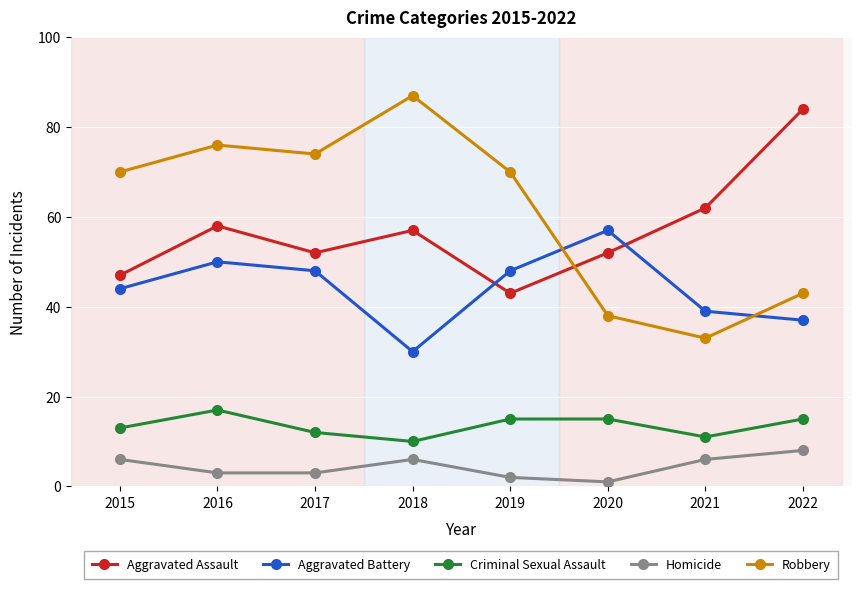

True or false: Aggravated Battery and Aggravated Assault intersect in this chart.

True